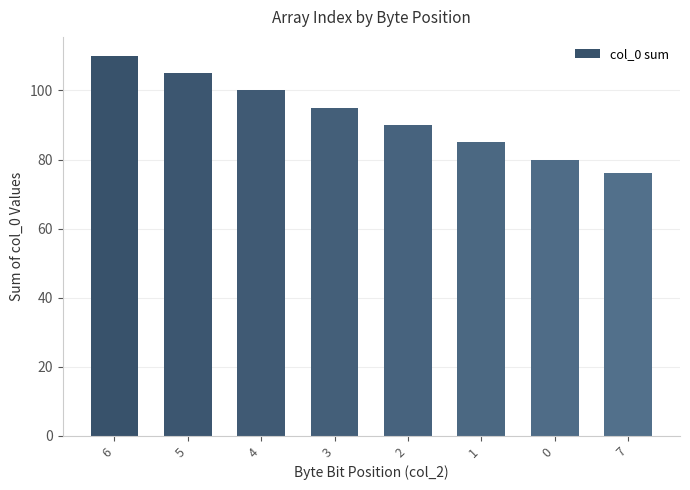

List the labels in order of value, largest first.

6, 5, 4, 3, 2, 1, 0, 7